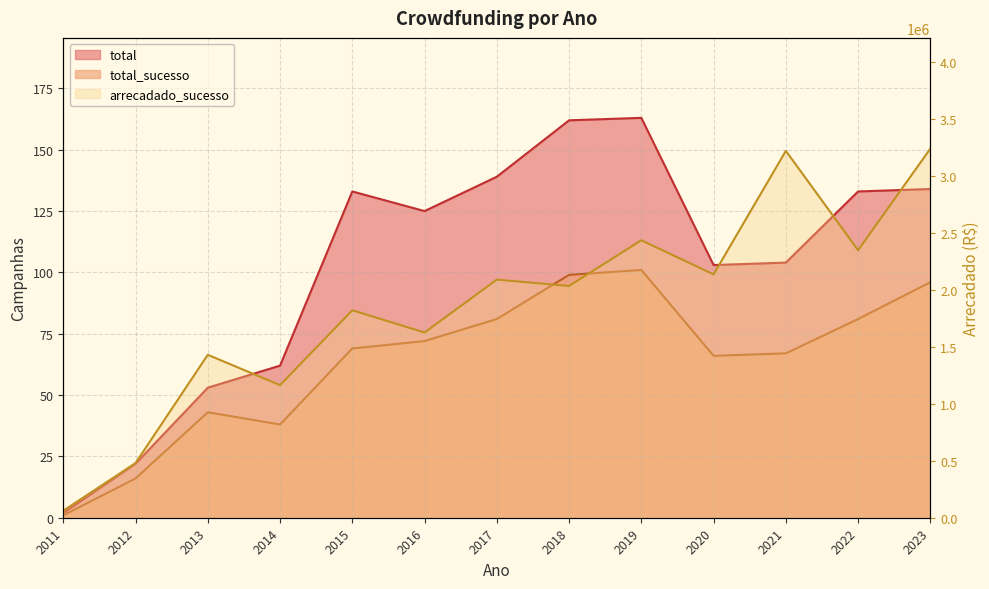

What is the total value across all series at 2022?

2345817.5